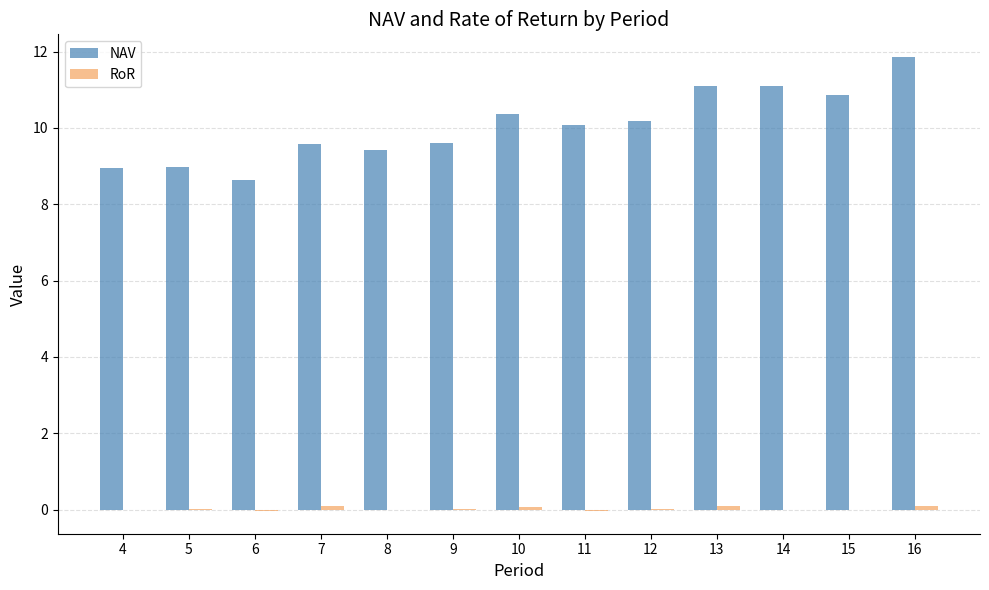

What is the sum of all NAV values?

130.7